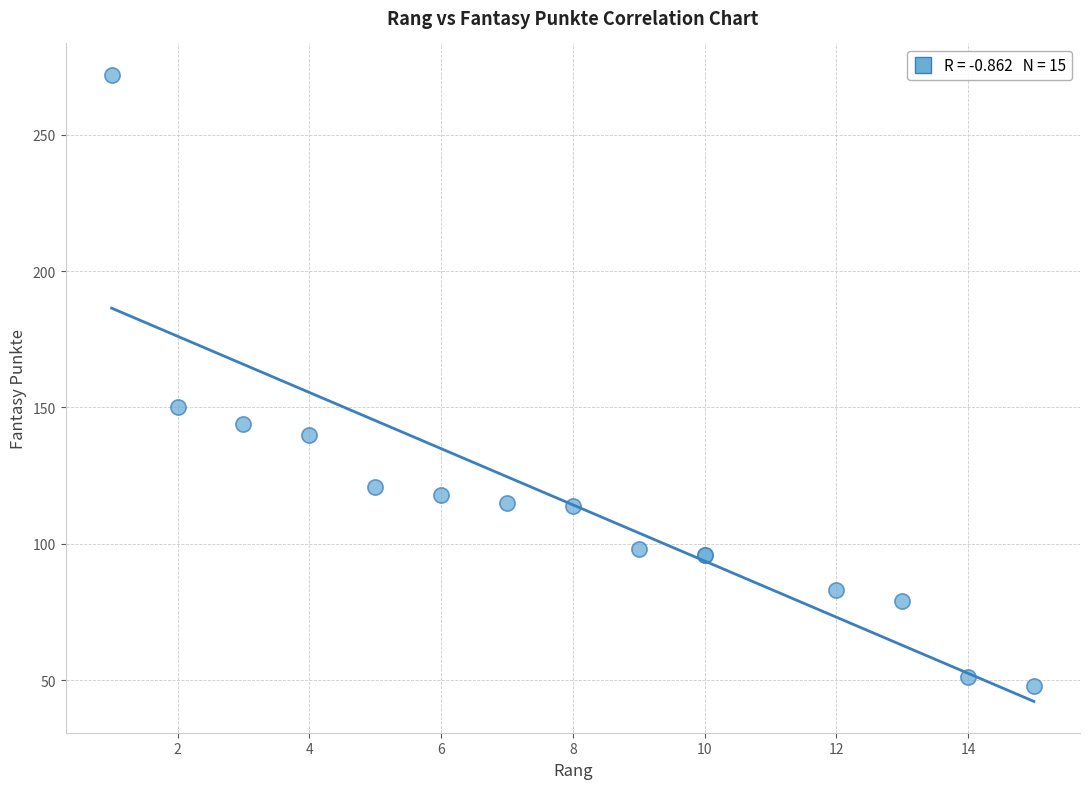

What Y value in the scatter plot is closest to 160?

150